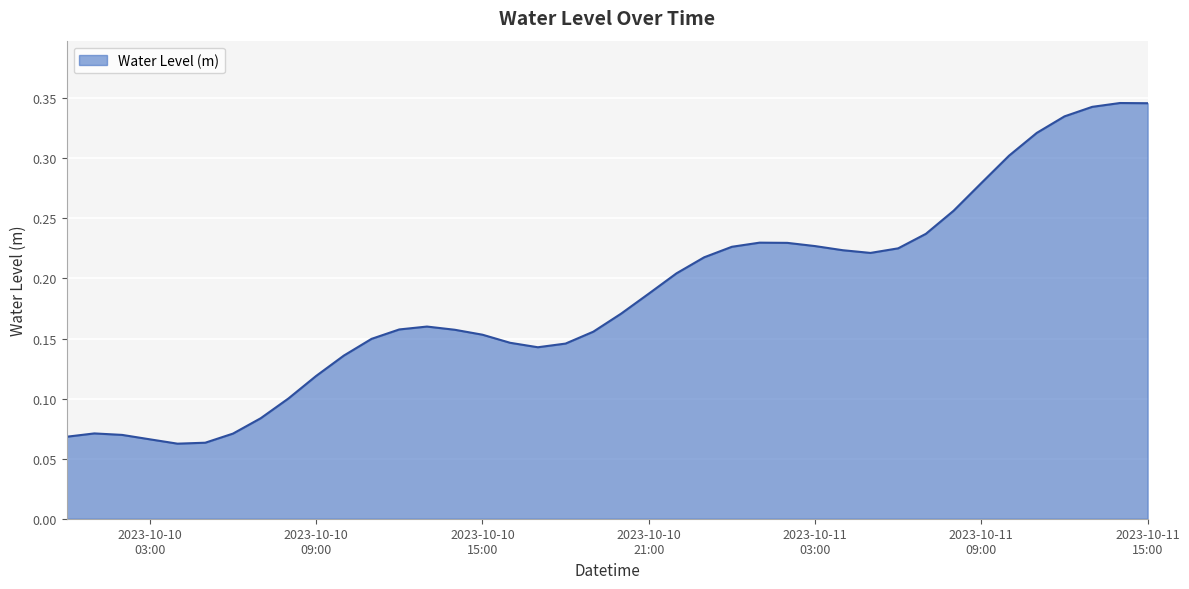

At which label is the value closest to 0?

2023-10-10 04:00:00